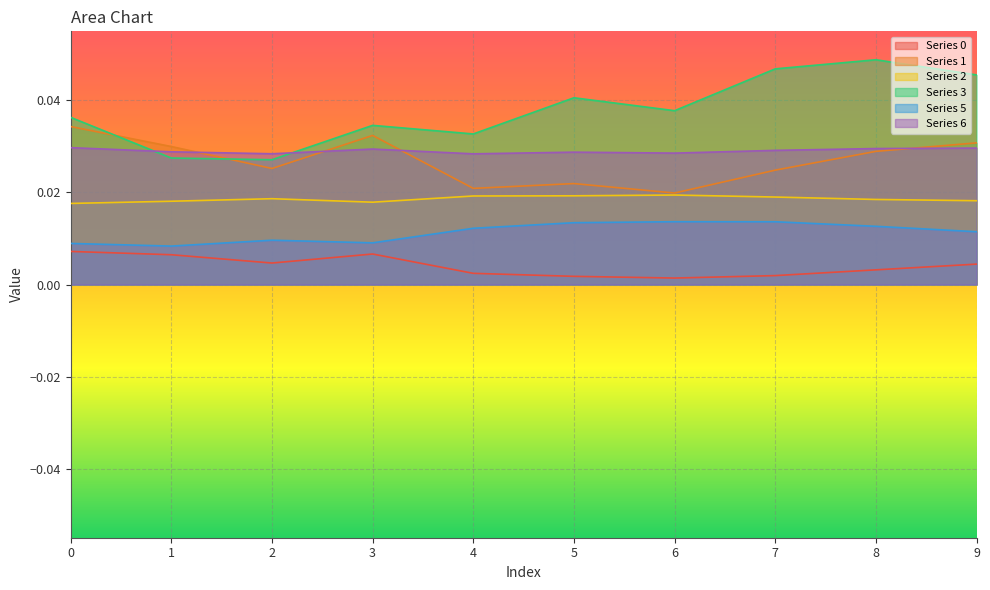

The value of 1 at 9 is 0.0. True or false?

True